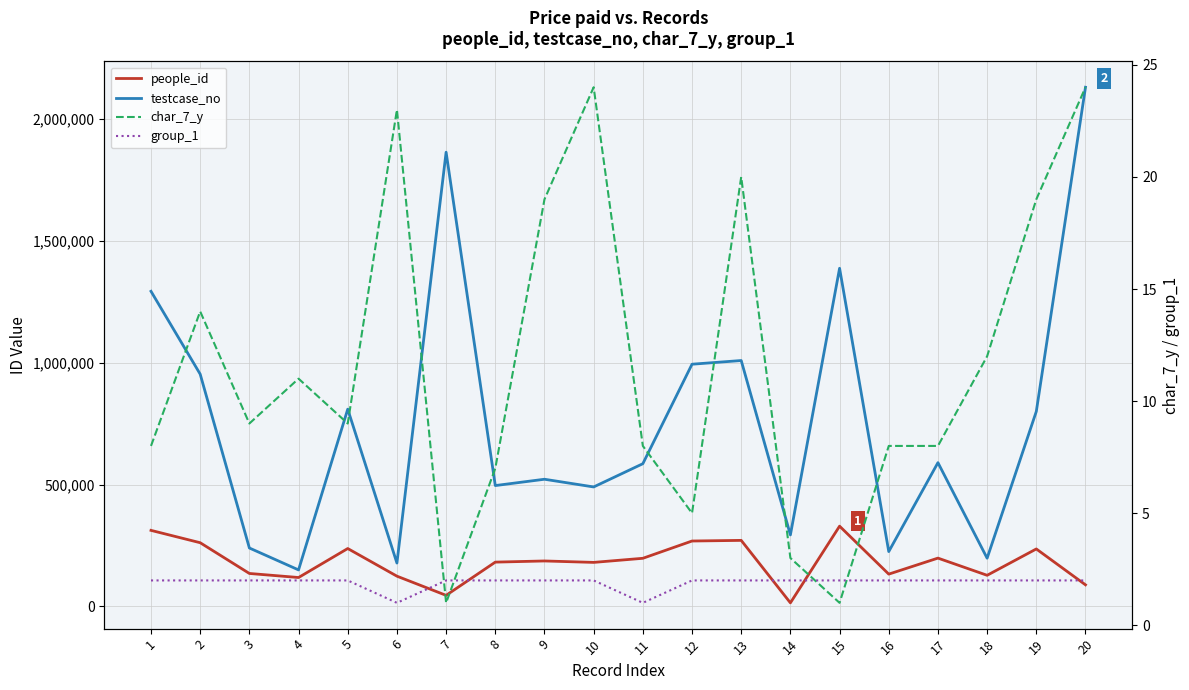

Which label corresponds to the smallest value in the chart?

7